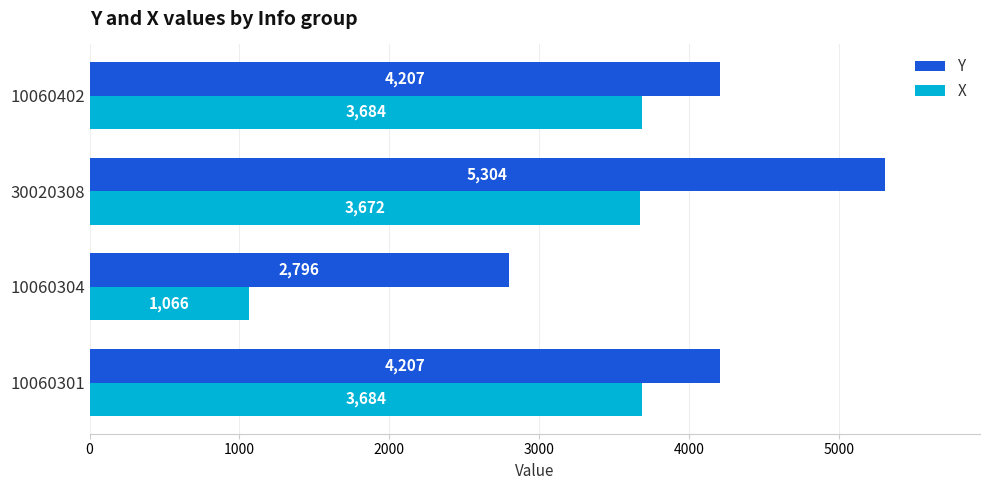

What is the difference between the Y values at 30020308 and 10060304?

2508